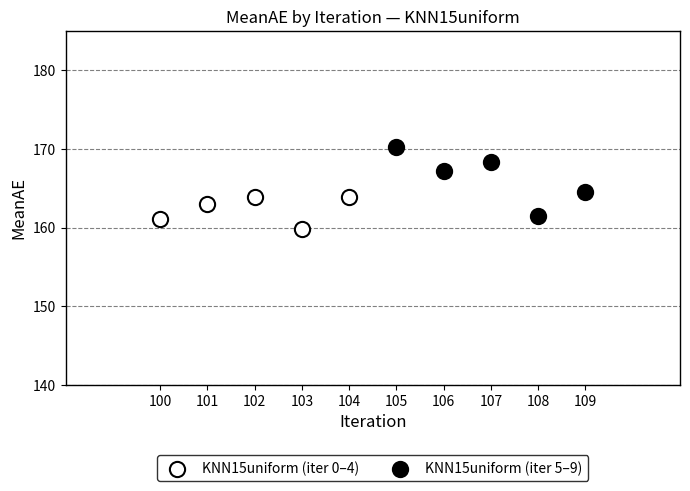

What are all the series names shown in the legend?

KNN15uniform (iter 0–4), KNN15uniform (iter 5–9)